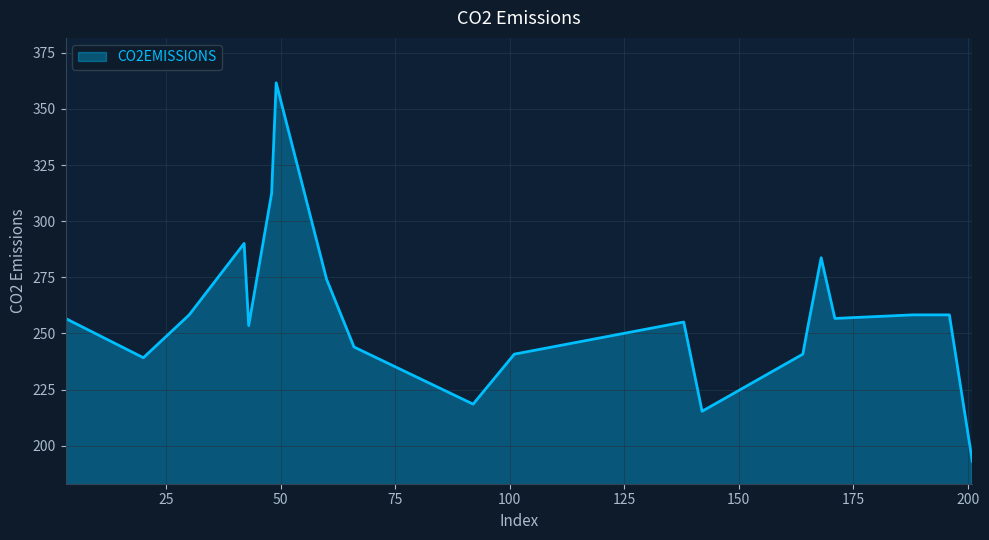

What is the smallest value displayed?

193.1